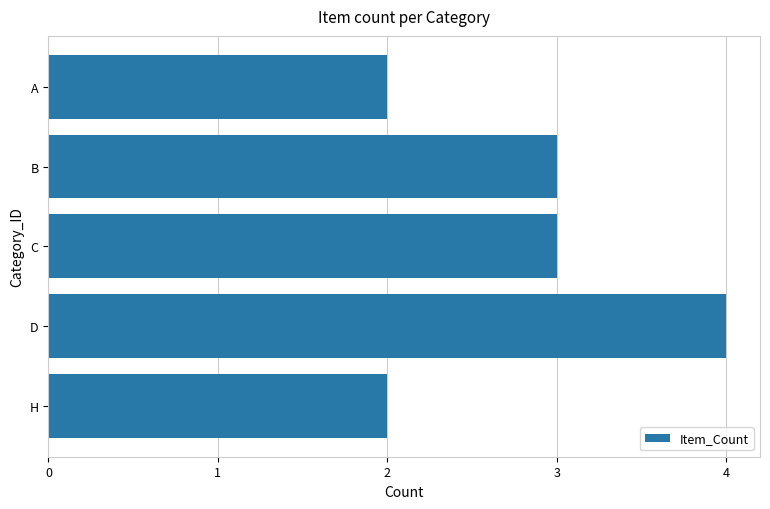

Are the bars grouped side by side (vs. stacked)?

No